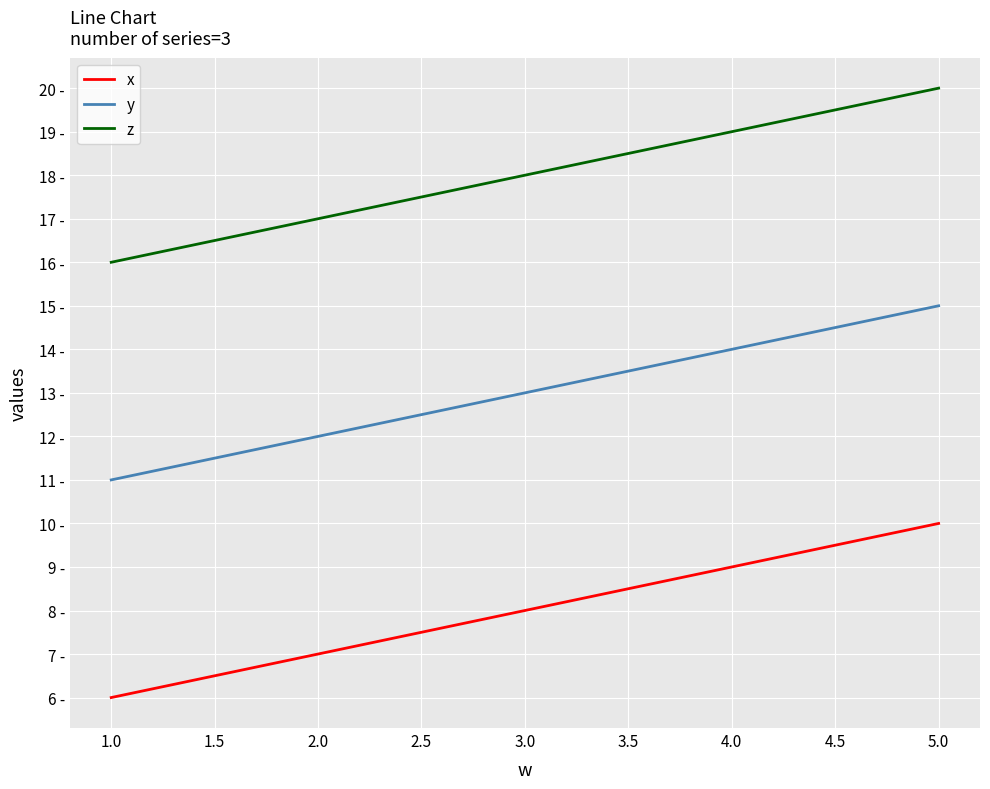

Rank the categories by y value from lowest to highest.

1.0, 2.0, 3.0, 4.0, 5.0